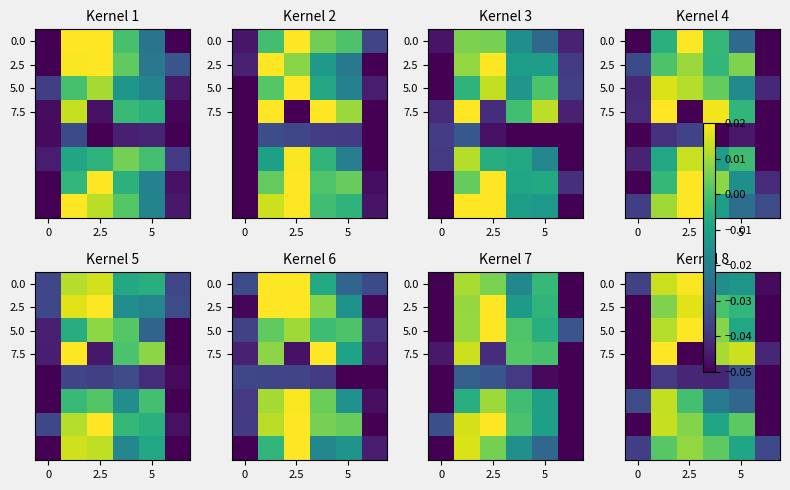

How many distinct data groups are displayed?

8